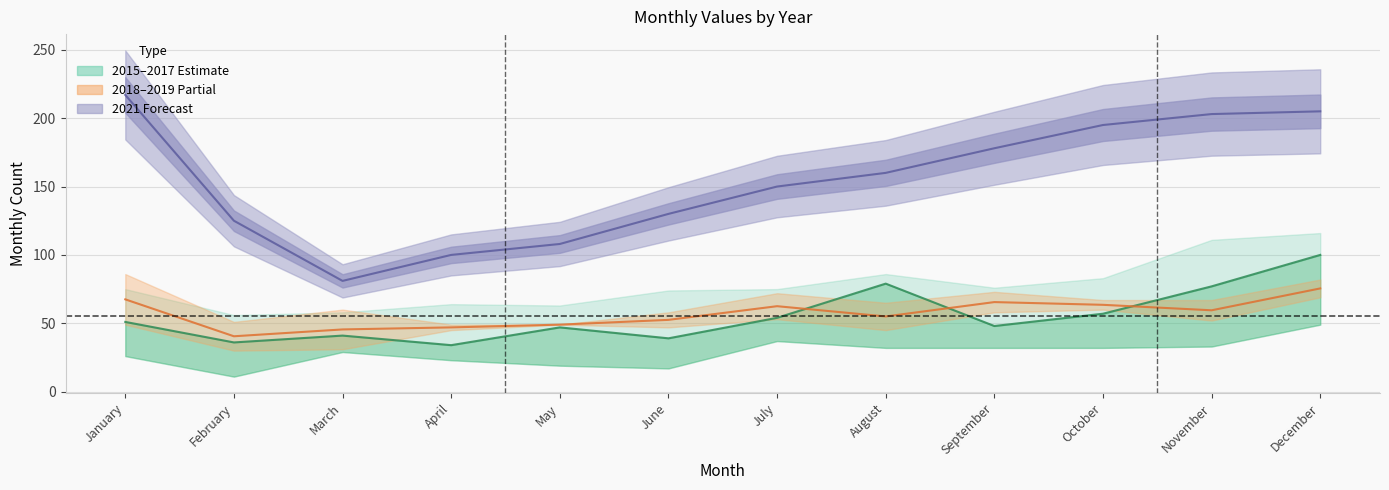

At how many categories does at least one series exceed 76?

12